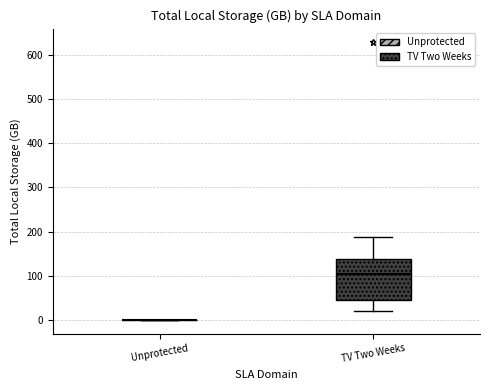

Reading left to right, transcribe this box plot: for each box, give where its median line is, the range the box spans, and where its two whiskers end, as read against the y-axis. The values are not printed on the chart, so give them approximately, as read against the axis.

Unprotected: box collapsed to a line at 0, whiskers 0 to 0
TV Two Weeks: median 100, box 40 to 140, whiskers 20 to 190